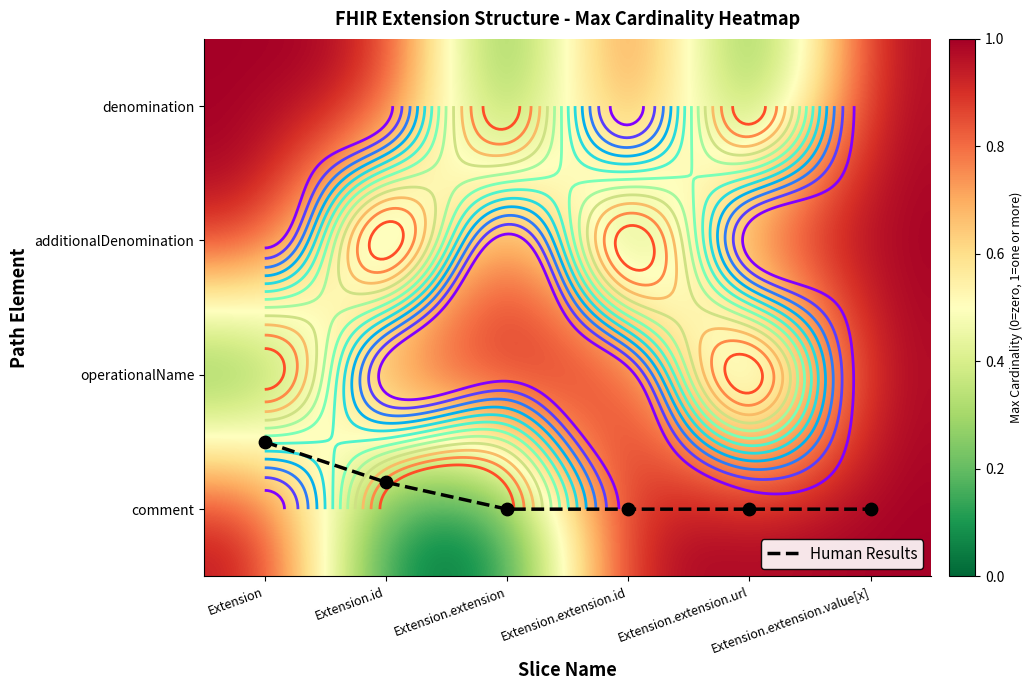

Is the value of denomination at Extension.extension.url greater than the value of comment at Extension.extension.value[x]?

No